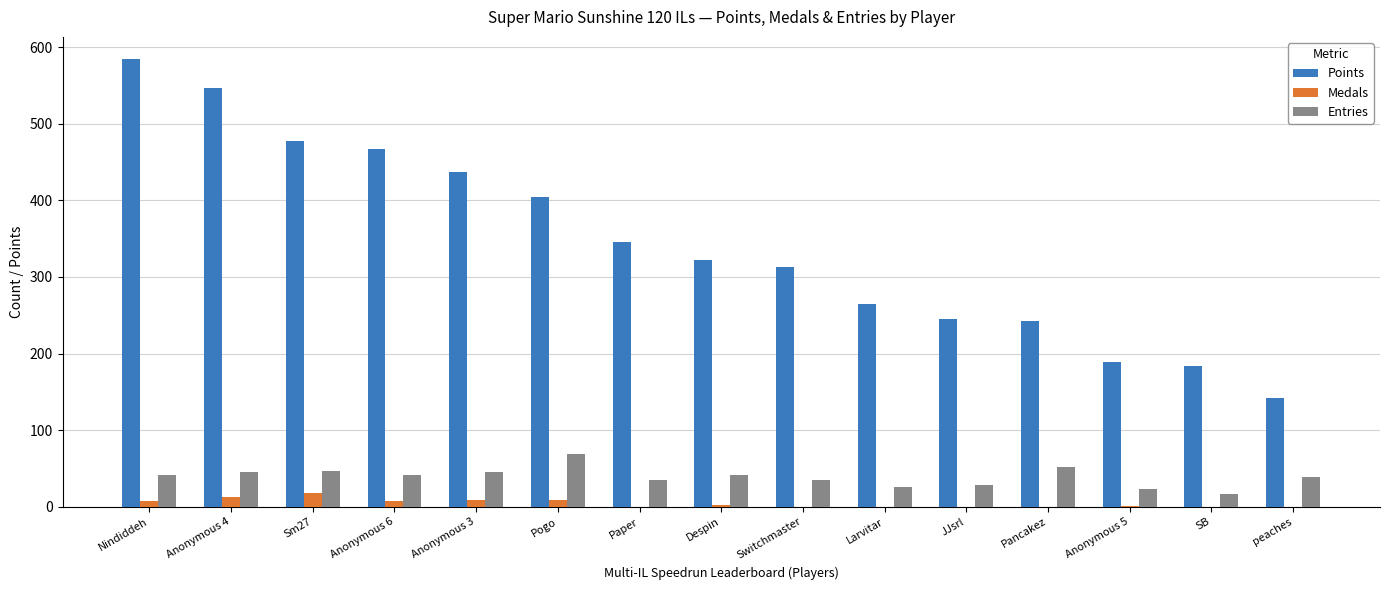

How many groups of bars are there?

15